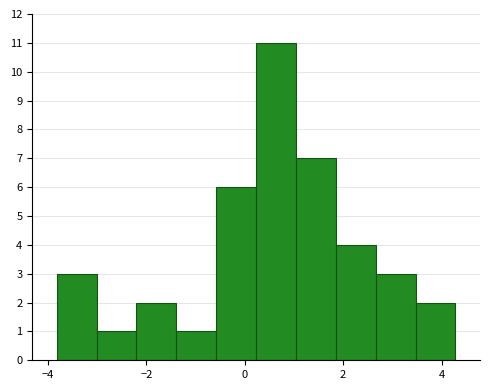

Reading left to right, transcribe this chart: for each bar, give the range it covers on the x-axis and its height. Neither the bar edges nor the heights are printed on the chart, so give them approximately, as read against the axes.

-3.8 to -3.0: 3
-3.0 to -2.2: 1
-2.2 to -1.4: 2
-1.4 to -0.6: 1
-0.6 to 0.2: 6
0.2 to 1.0: 11
1.0 to 1.8: 7
1.8 to 2.6: 4
2.6 to 3.4: 3
3.4 to 4.2: 2